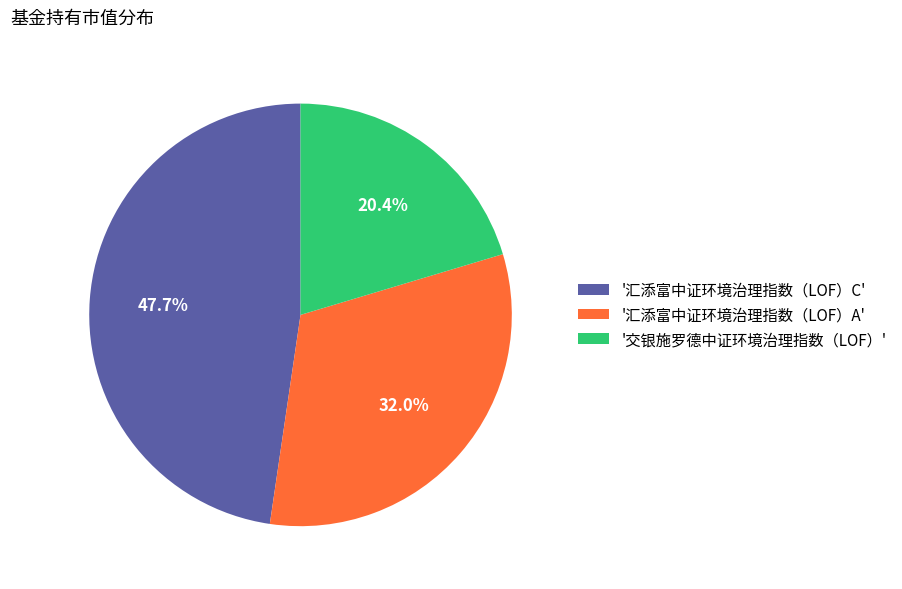

Does any single category account for the majority?

No